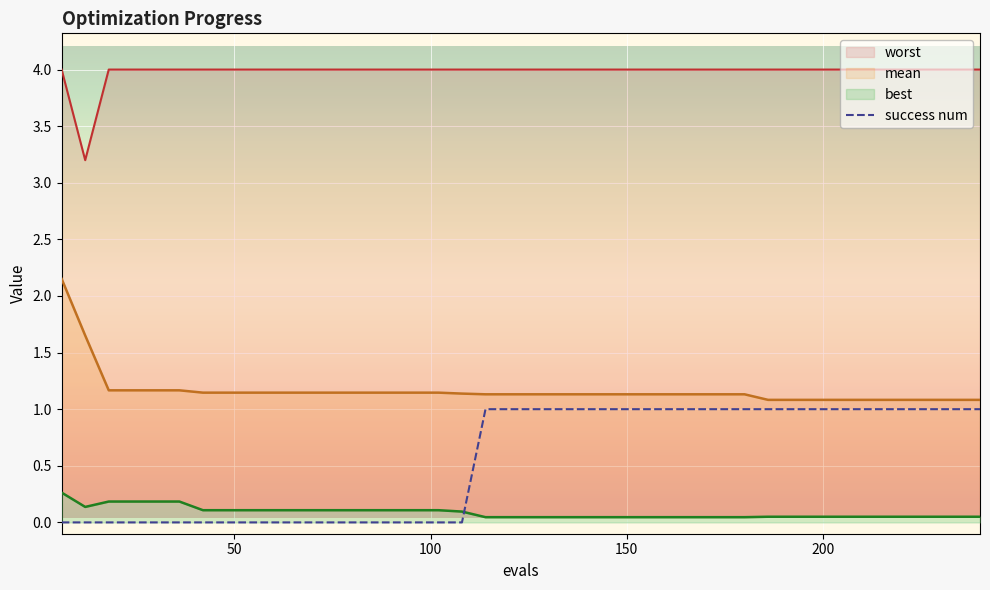

True or false: success num has more than 0 points higher than both neighbors.

False